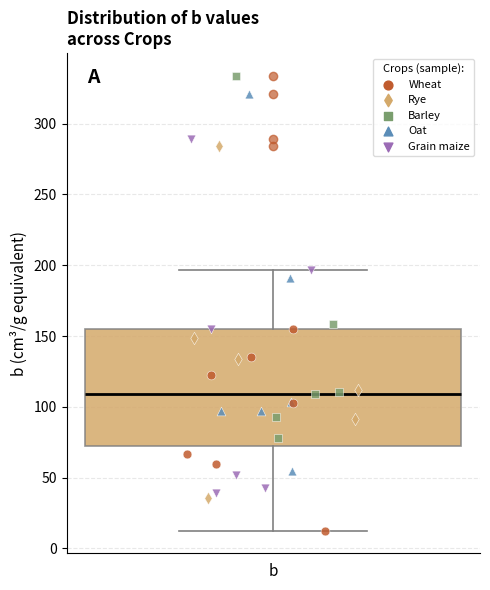

Where is the upper edge of the box for b on the y-axis? The values are not printed on the chart, so give them approximately, as read against the axis.

155